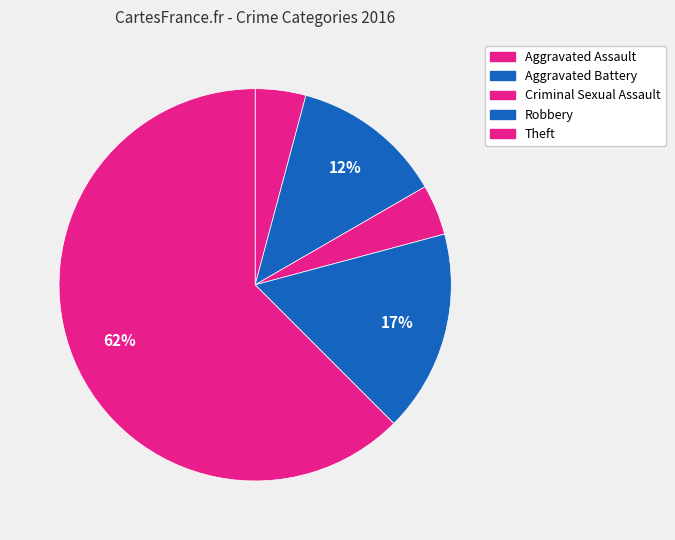

Combined, do Aggravated Assault and Criminal Sexual Assault account for over 50%?

No